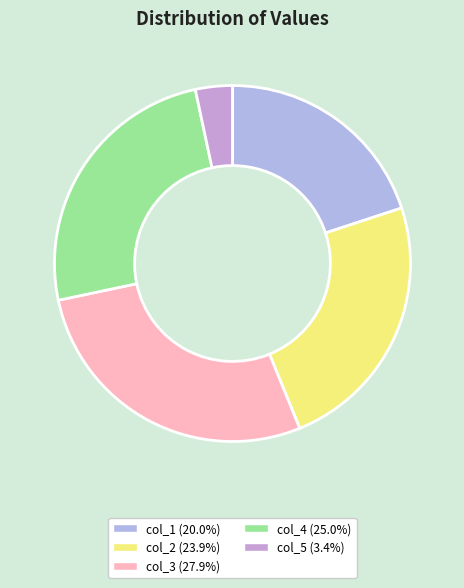

How many slices are in this pie chart?

5